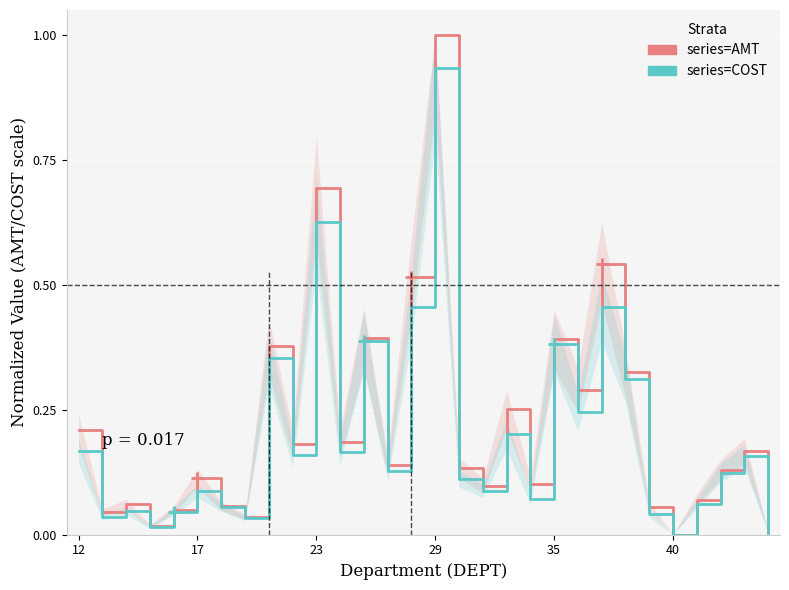

What are all the series names shown in the legend?

AMT, COST